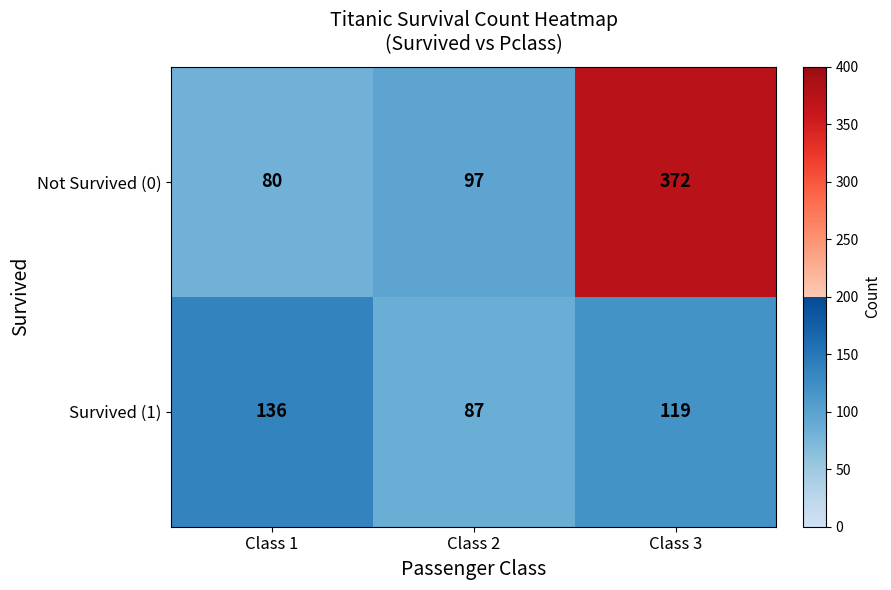

What is the difference between the Survived (1) values at Class 1 and Class 2?

49